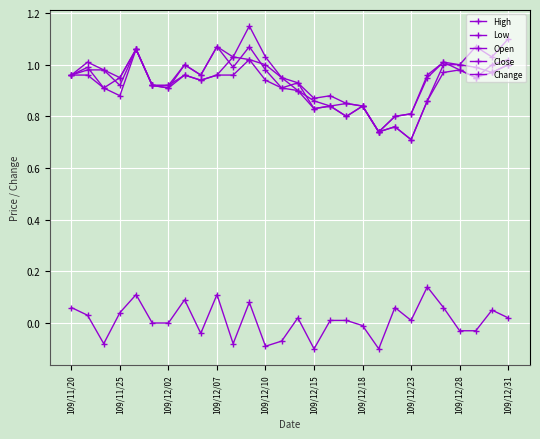

Does the chart have visible grid lines?

Yes